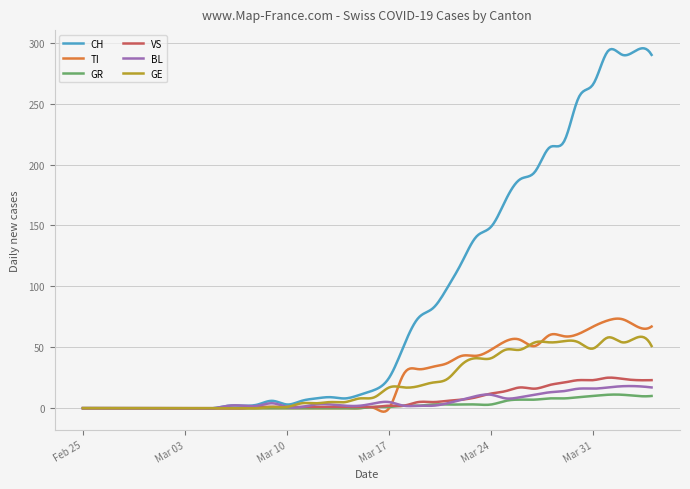

Which series has the largest range (max minus min)?

CH